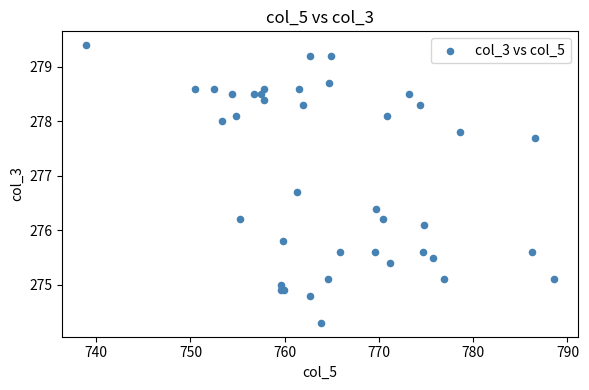

What Y value in the scatter plot is closest to 276?

276.1